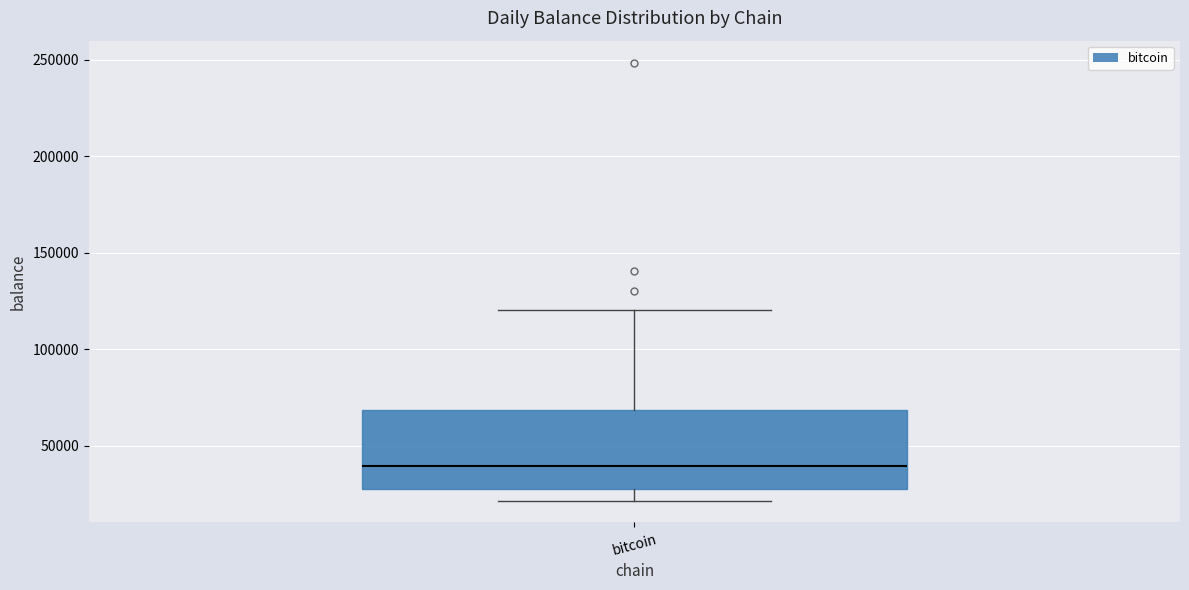

Where is the lower edge of the box for bitcoin on the y-axis? The values are not printed on the chart, so give them approximately, as read against the axis.

25000